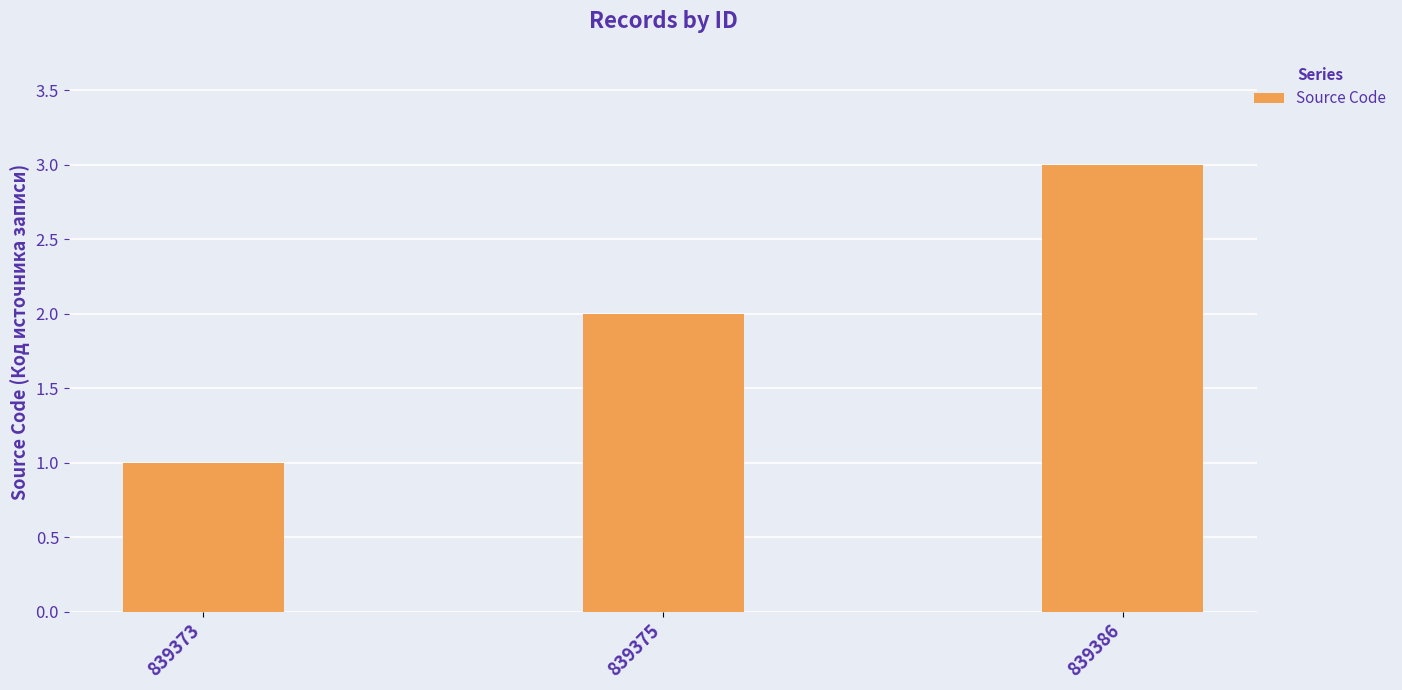

What is the sum of all values?

6